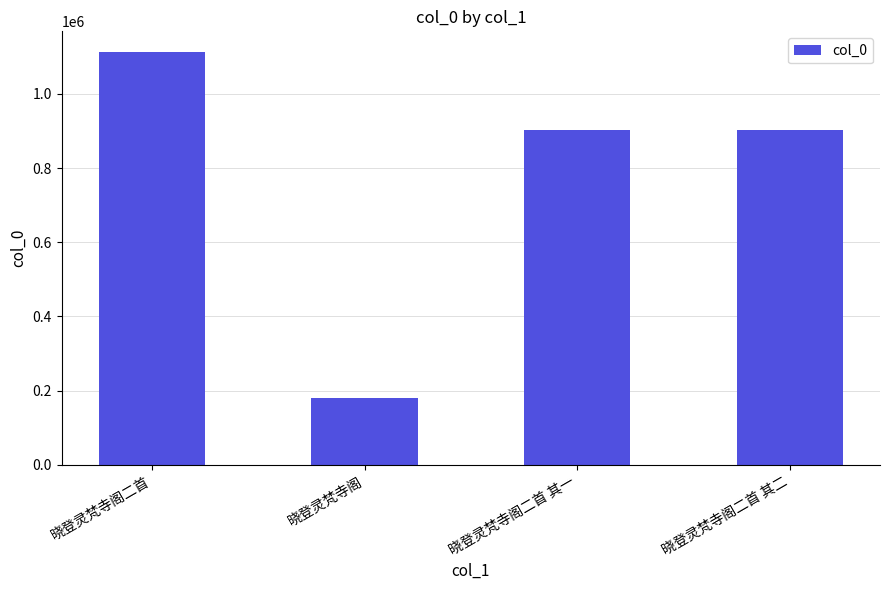

What is the sum of all values?

3096269